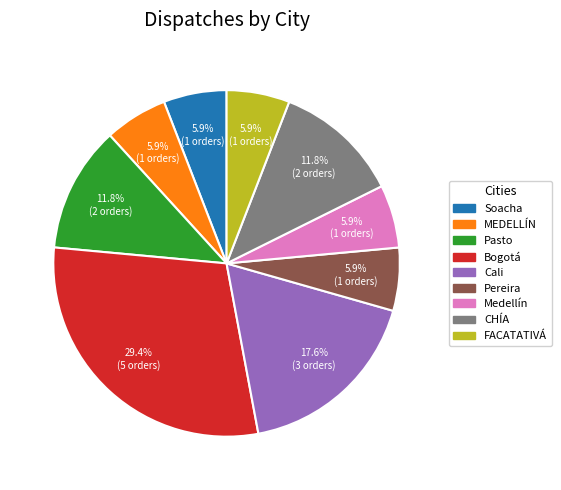

Is MEDELLÍN the majority of the pie?

No